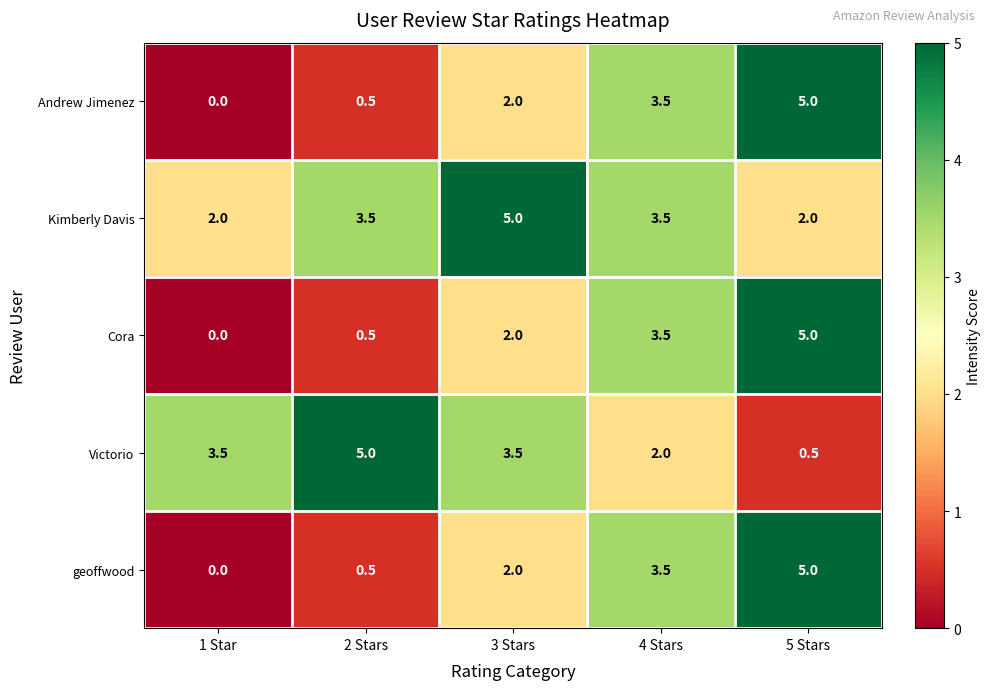

What is the sum of the Victorio values at 5 Stars and 1 Star?

4.0